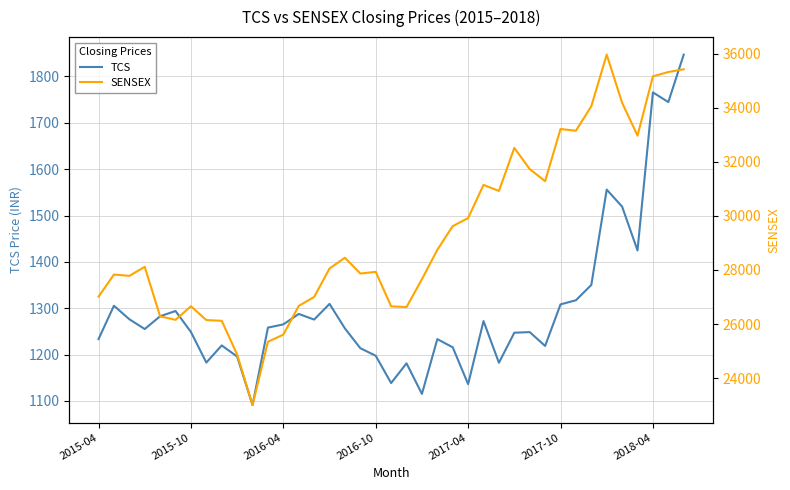

Which has a higher value, 22 or 25?

25